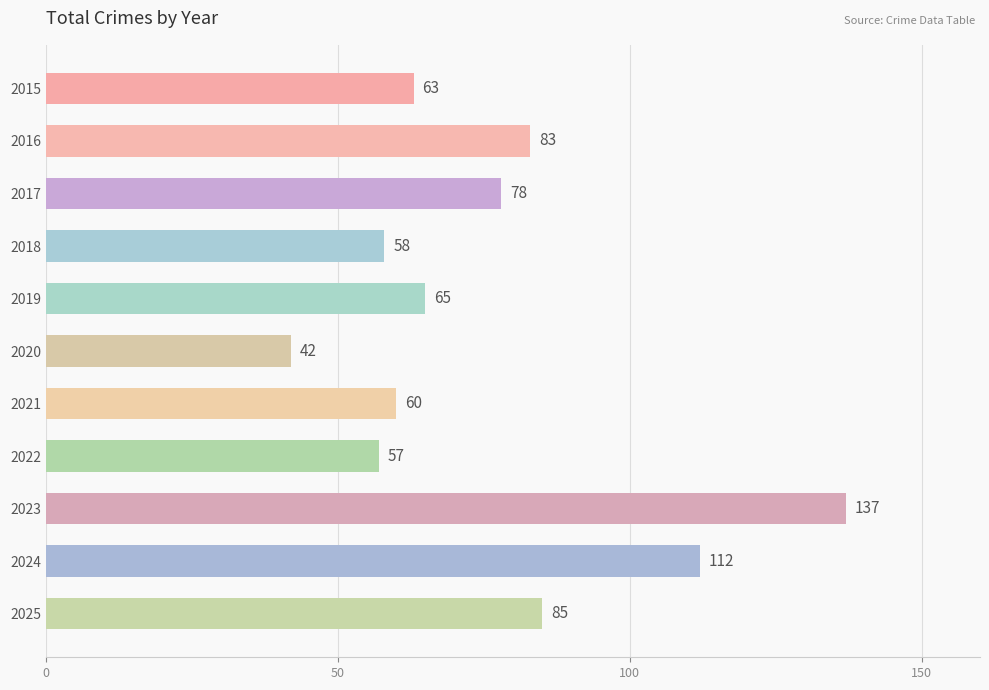

What is the smallest value displayed?

42